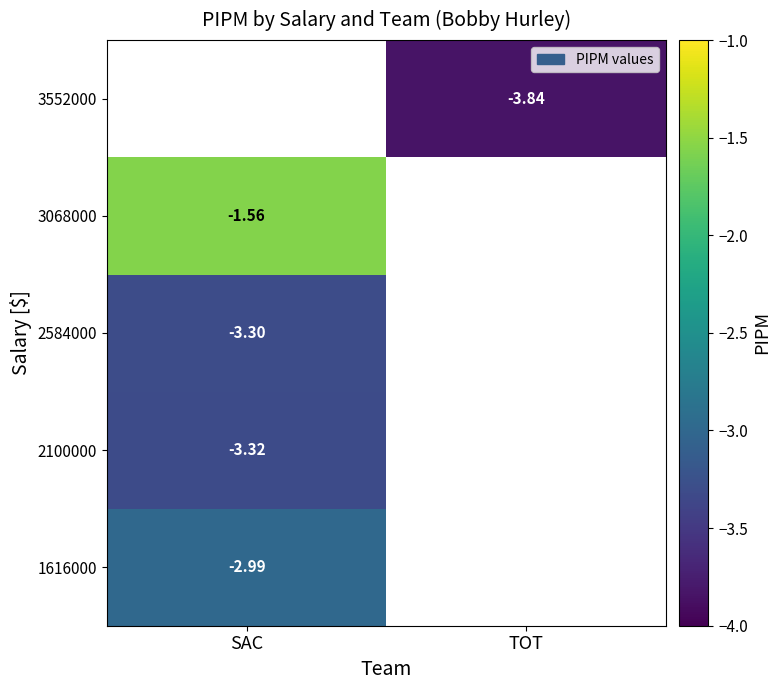

How many data points does each series have?

2